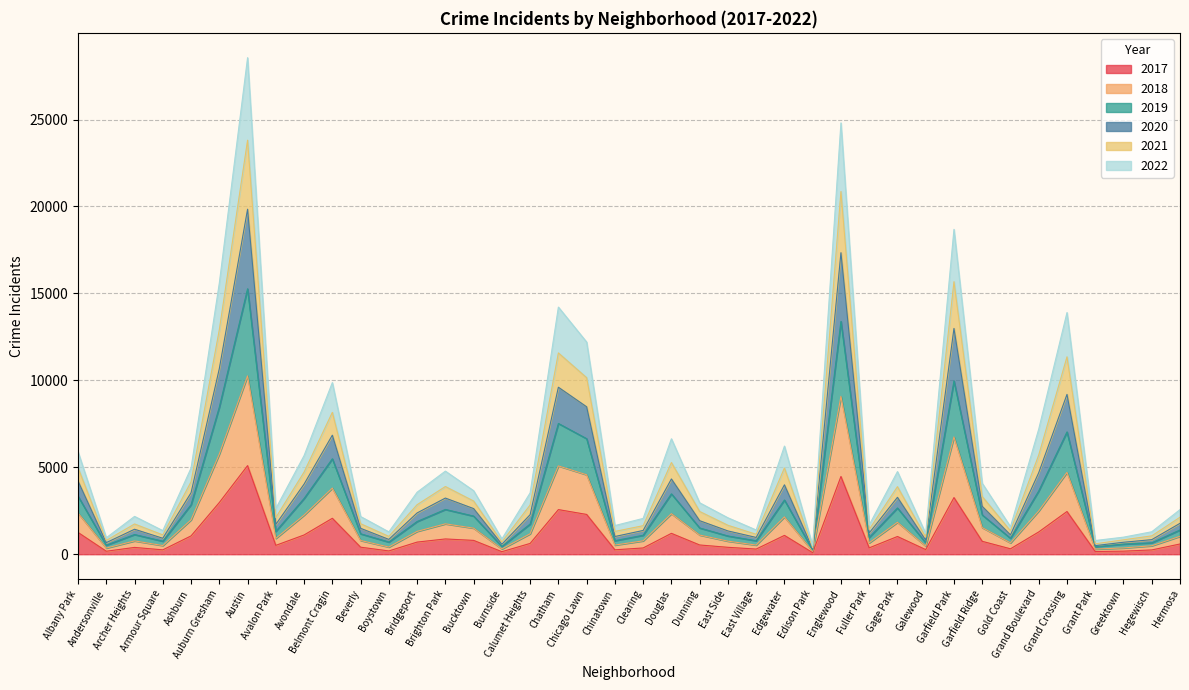

True or false: 2020 and 2018 intersect in this chart.

False